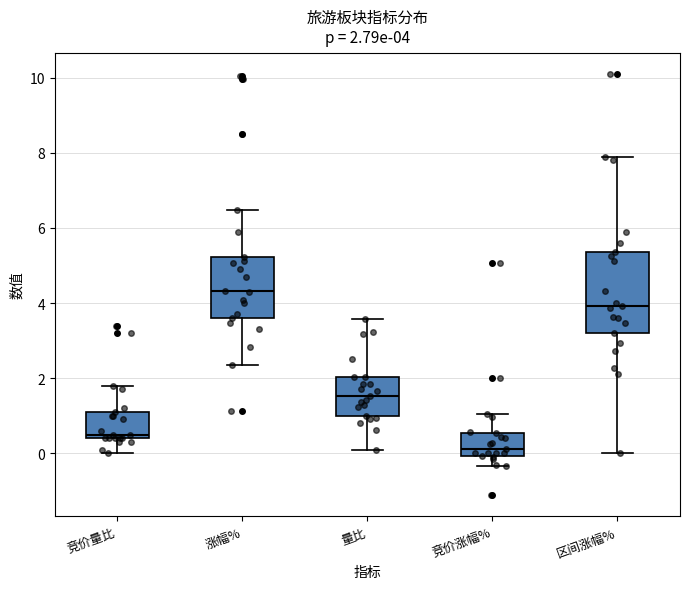

Which box is the tallest, from its lower edge to its upper edge?

区间涨幅%